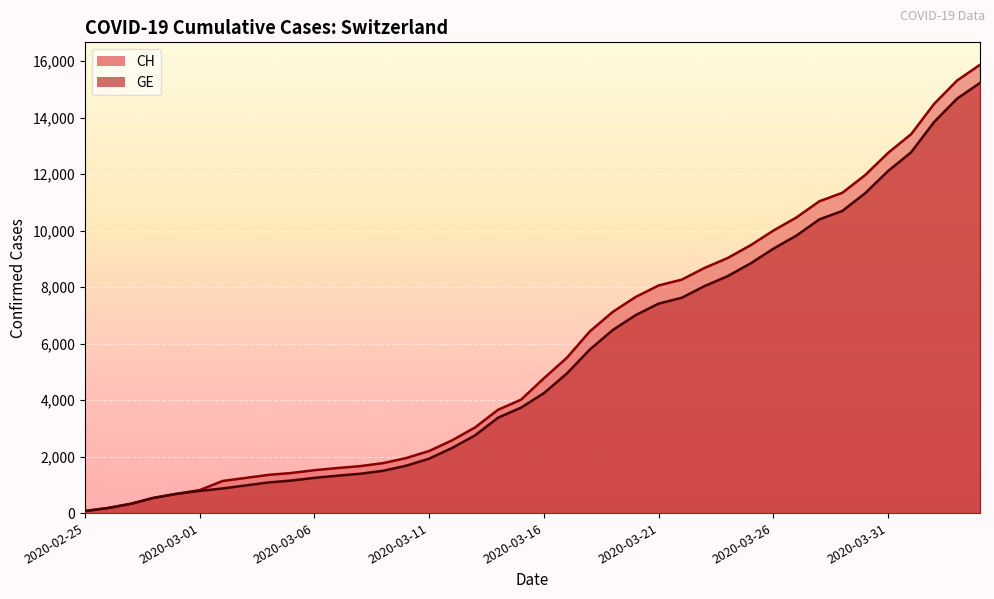

At how many categories does at least one series exceed 396?

37